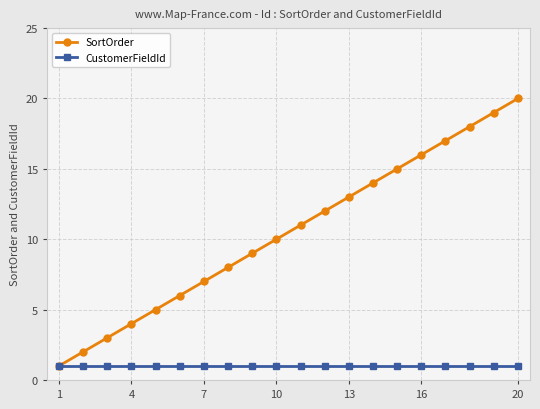

What is the maximum value for CustomerFieldId?

1